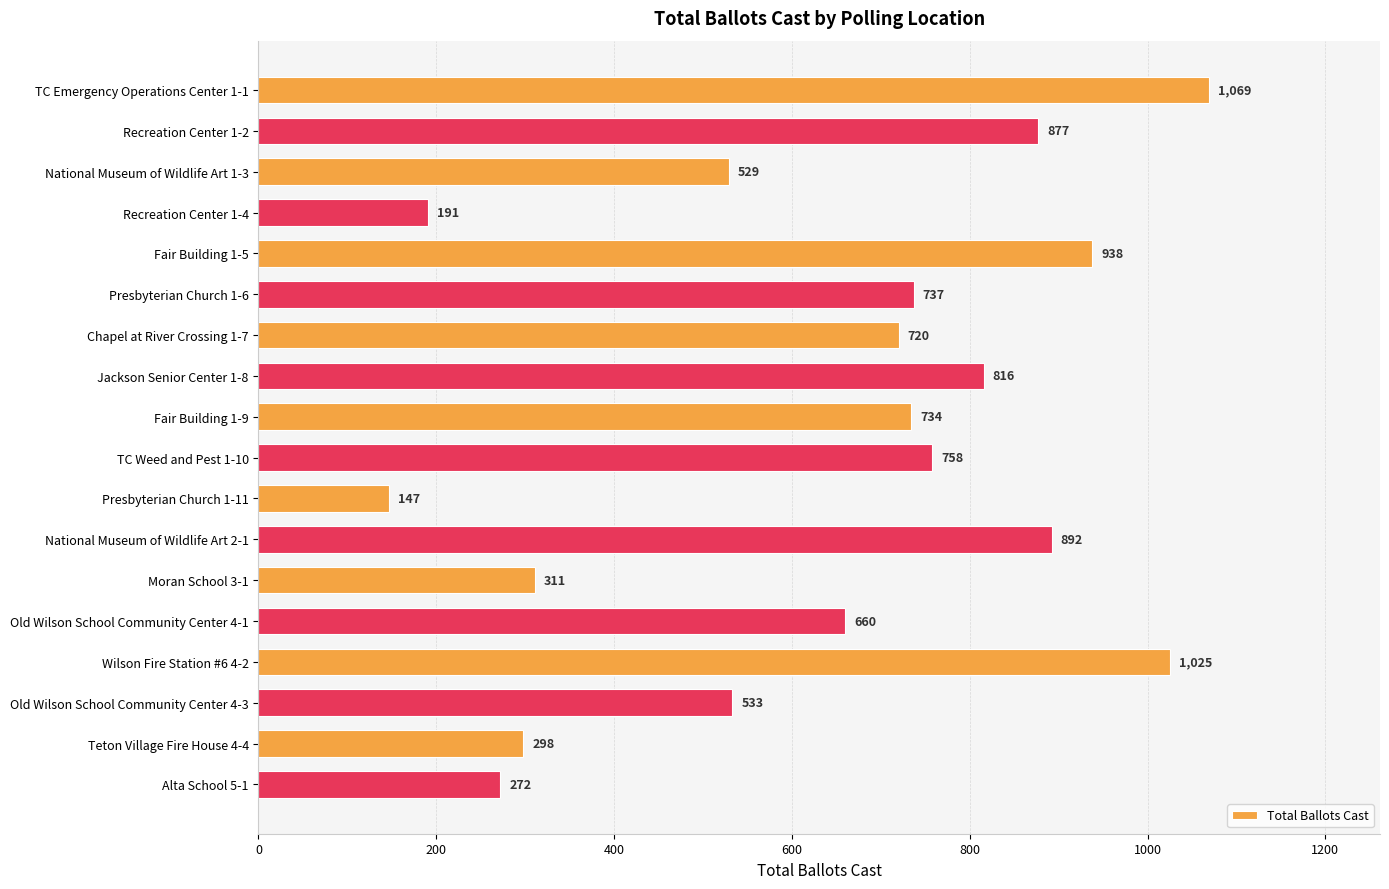

The chart shows a value of 294 at Recreation Center 1-4. True or false?

False